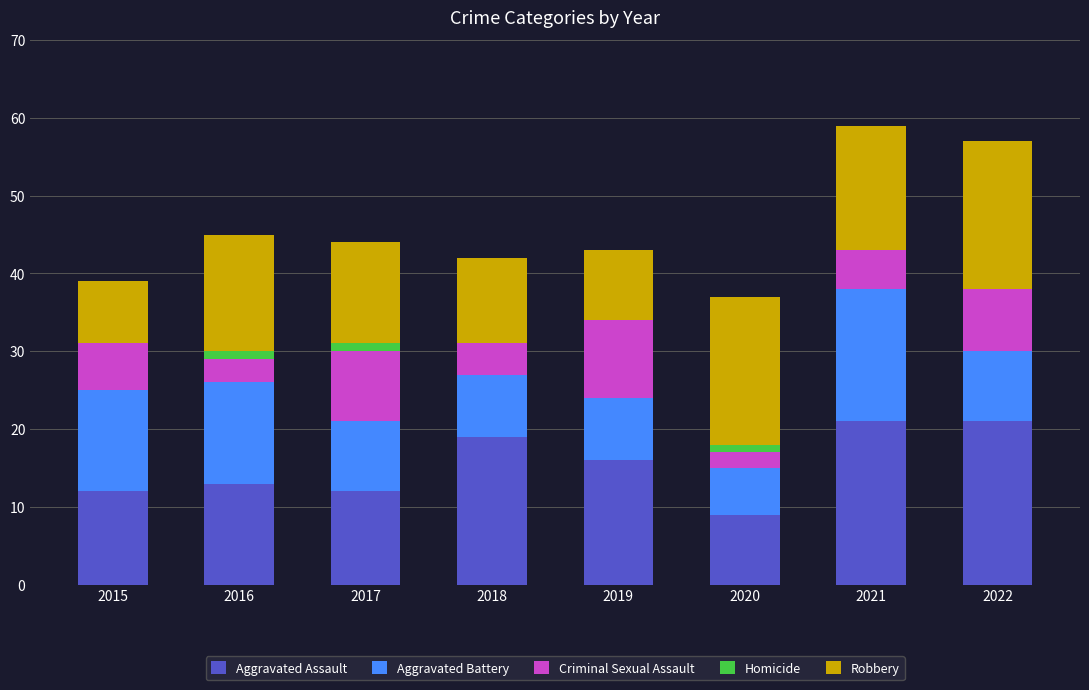

What is the maximum value for Aggravated Assault?

21